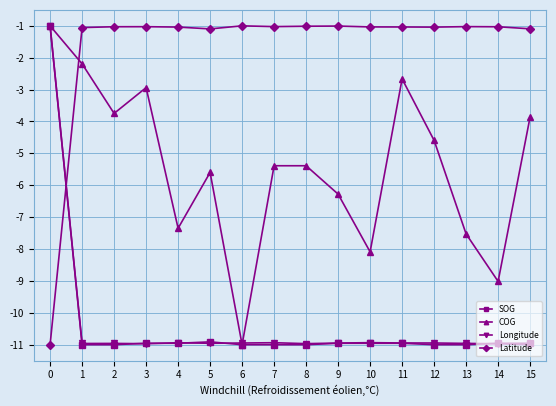

The value of Longitude at 2 is -15.9. True or false?

False